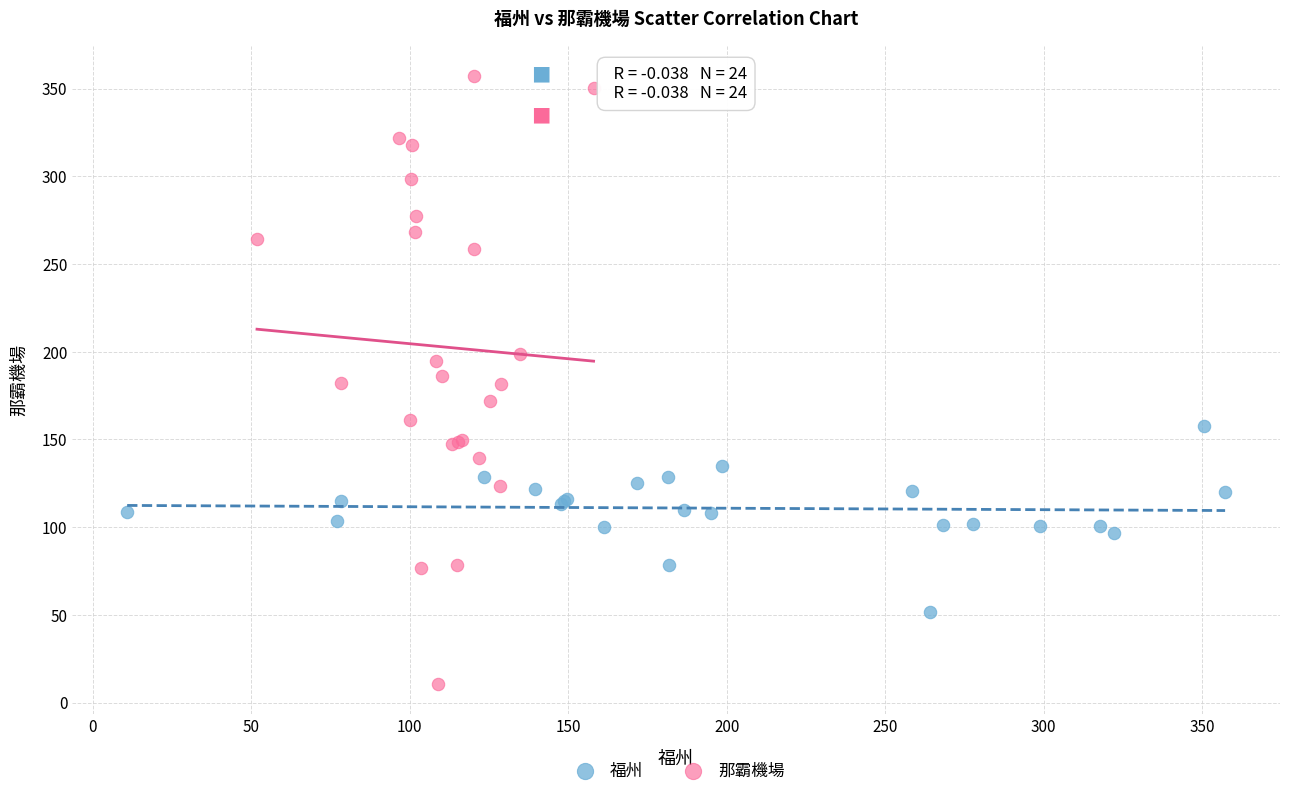

Which series has the largest Y range (max minus min)?

那霸機場